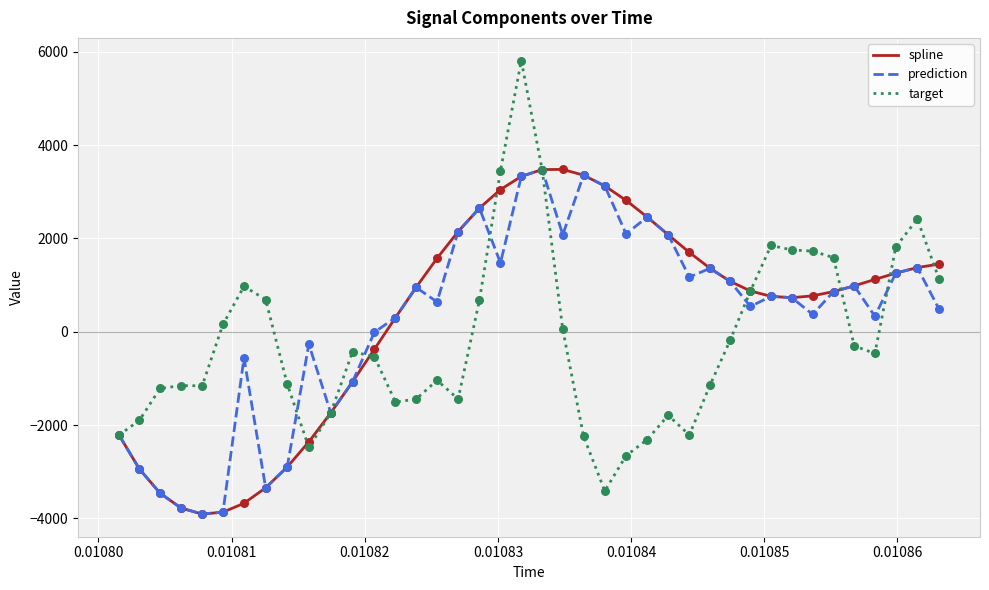

Which series has the widest spread of values?

target